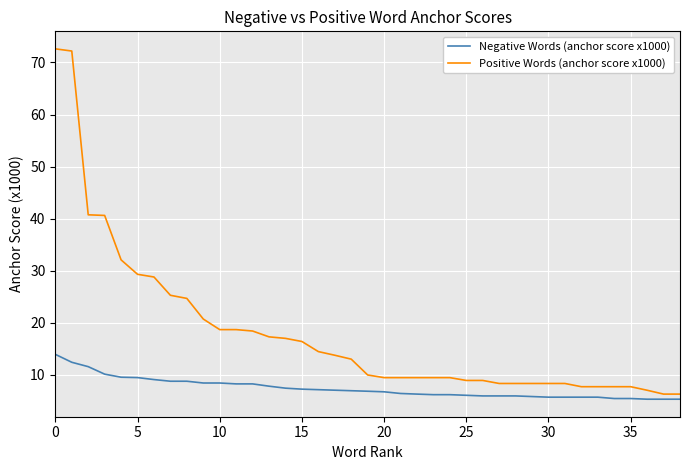

What is the difference between the second highest and minimum values in the Positive Words (anchor score x1000) series?

65.9